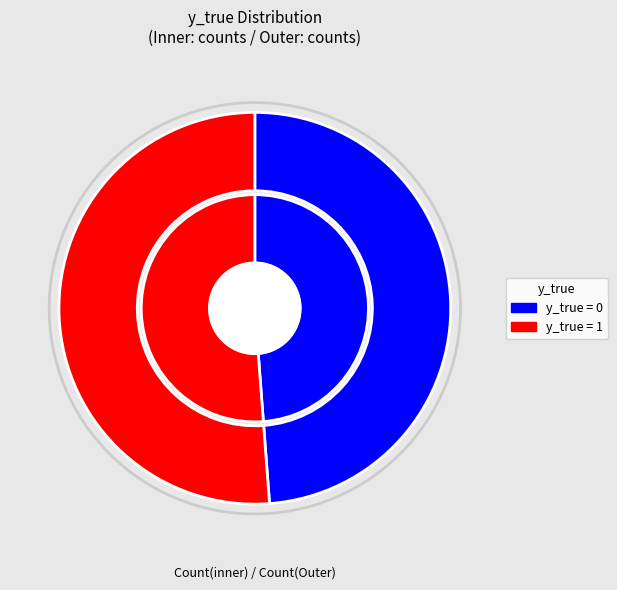

To the nearest percent, what is the difference between the y_true = 1 (count) and y_true = 0 (count) slice percentages?

2%